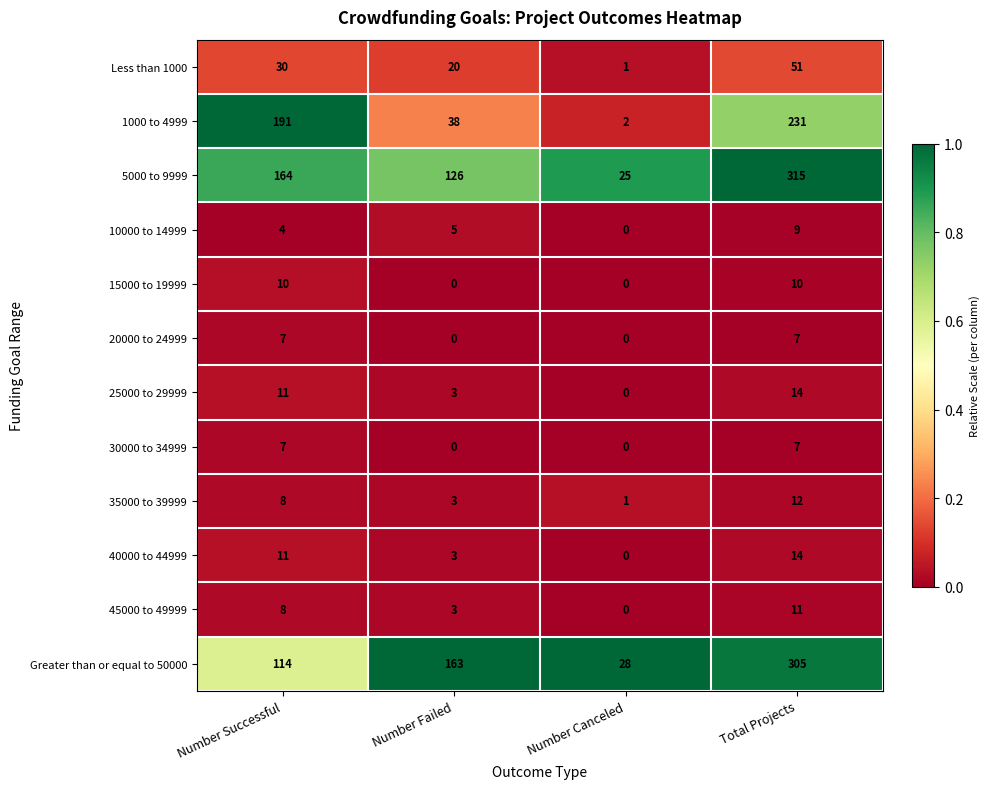

Which series has the largest total across all categories?

5000 to 9999